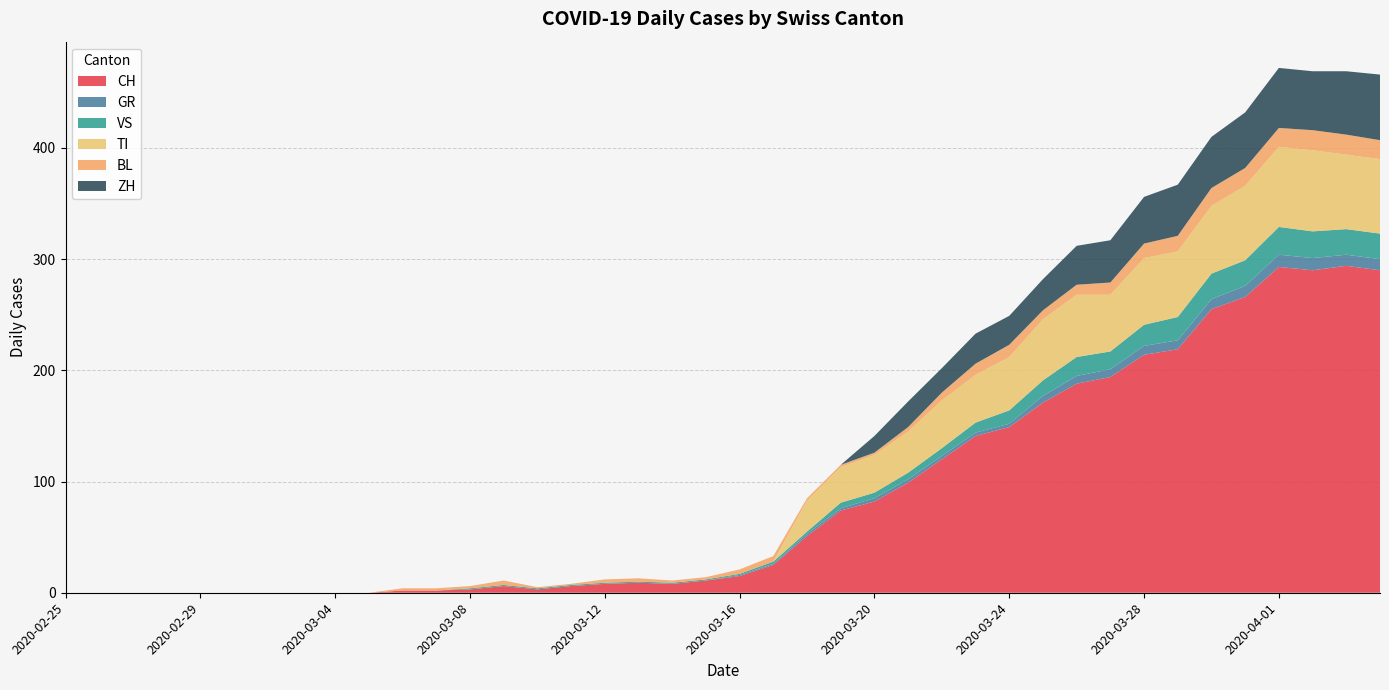

Reading right to left, transcribe all the data shown in this chart.

CH: 290	294	290	293	266	255	219	214	194	188	171	149	141	120	99	82	74	51	25	15	11	8	9	8	6	3	6	3	2	2	0	0	0	0	0	0	0	0	0	0
GR: 10	10	11	11	10	9	8	8	7	7	6	3	3	3	3	3	2	2	1	1	0	0	0	0	0	0	0	0	0	0	0	0	0	0	0	0	0	0	0	0
VS: 23	23	24	25	23	23	21	19	16	17	14	12	9	7	6	5	5	2	2	1	1	1	1	1	1	1	1	1	0	0	0	0	0	0	0	0	0	0	0	0
TI: 67	67	73	72	67	61	59	60	51	56	55	48	43	43	37	34	32	28	0	0	0	0	0	0	0	0	0	0	0	0	0	0	0	0	0	0	0	0	0	0
BL: 17	18	18	17	16	16	14	13	11	9	8	11	10	7	4	2	2	2	5	4	2	2	3	3	1	1	4	2	2	2	0	0	0	0	0	0	0	0	0	0
ZH: 59	57	53	54	50	46	46	42	38	35	28	26	27	22	23	15	0	0	0	0	0	0	0	0	0	0	0	0	0	0	0	0	0	0	0	0	0	0	0	0